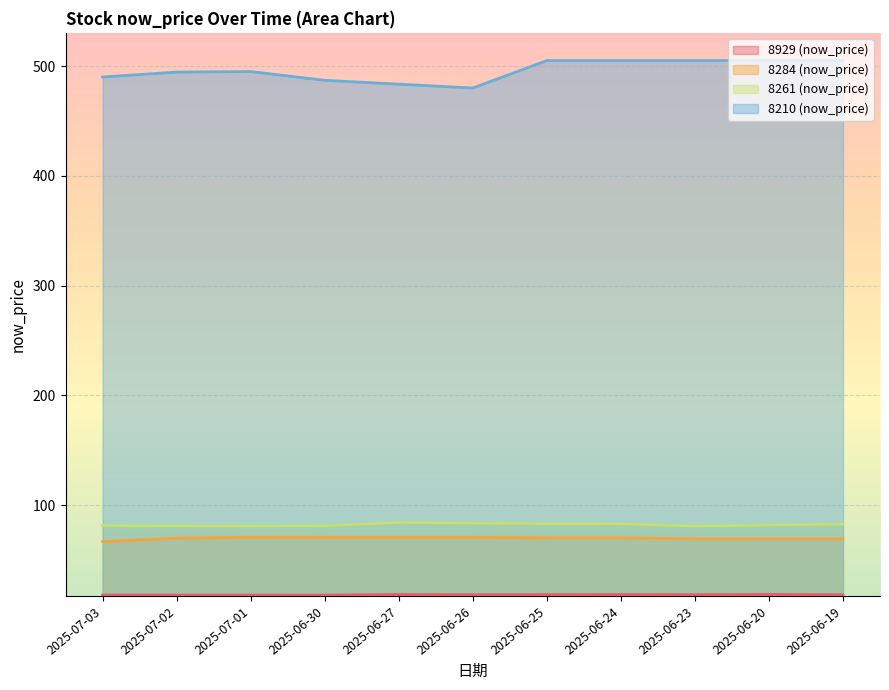

What are all the series names shown in the legend?

8929_now_price, 8284_now_price, 8261_now_price, 8210_now_price